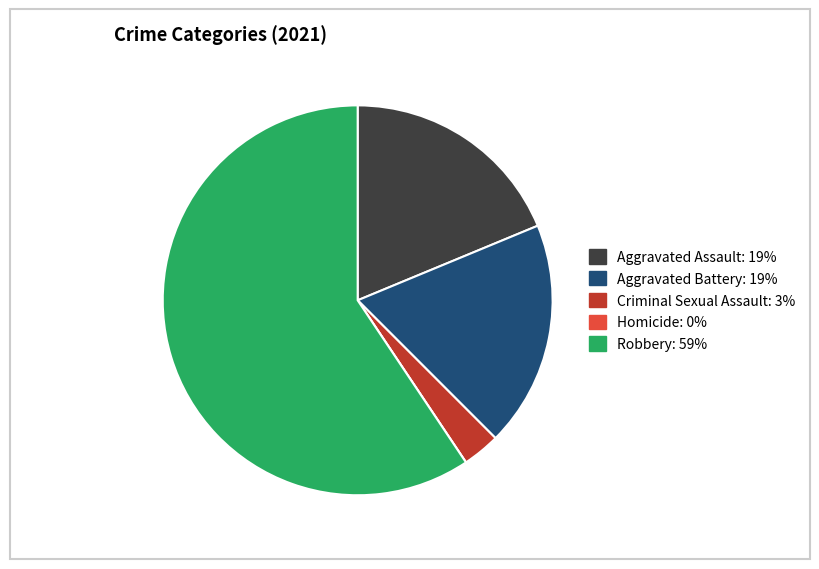

Is there any slice that represents more than half of the pie?

Yes